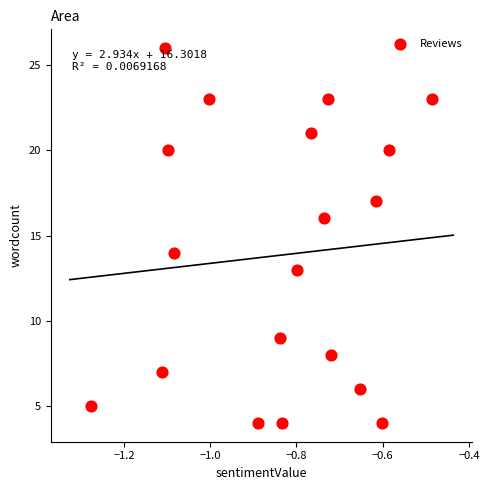

What is the range of Y values (max minus min)?

22